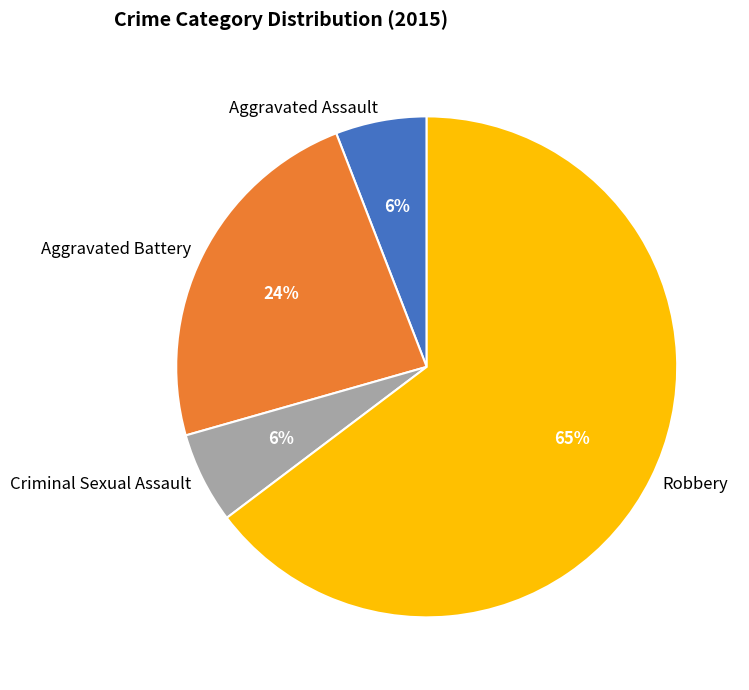

How many slices are in this pie chart?

4